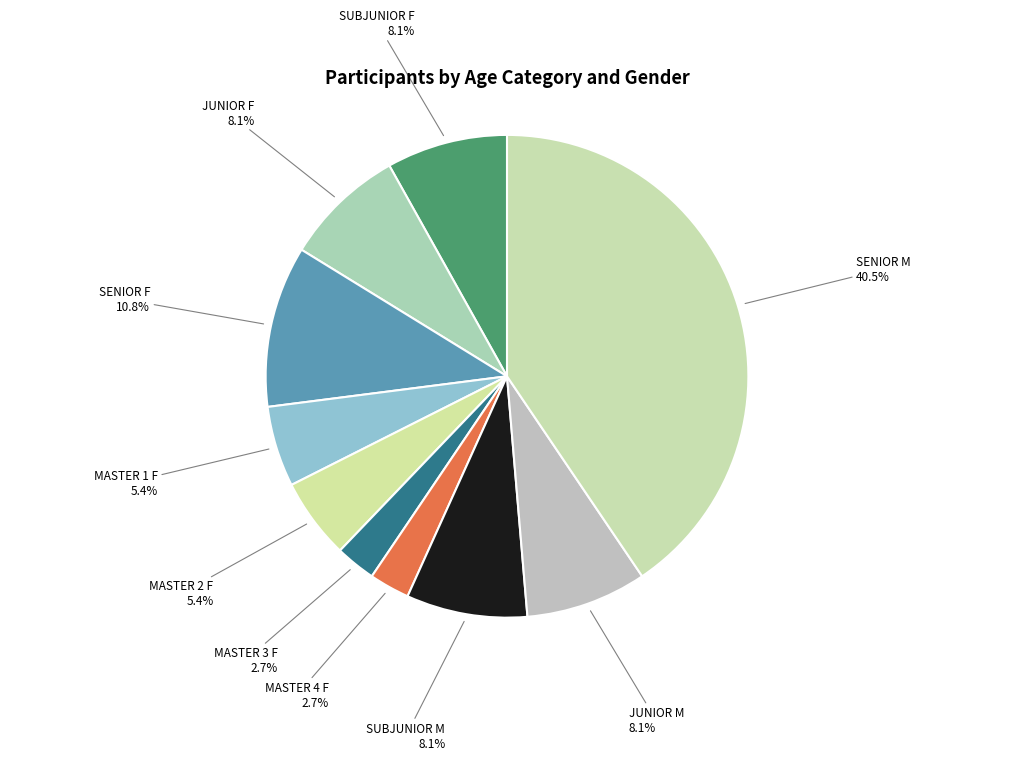

Which slice is the largest?

SENIOR M